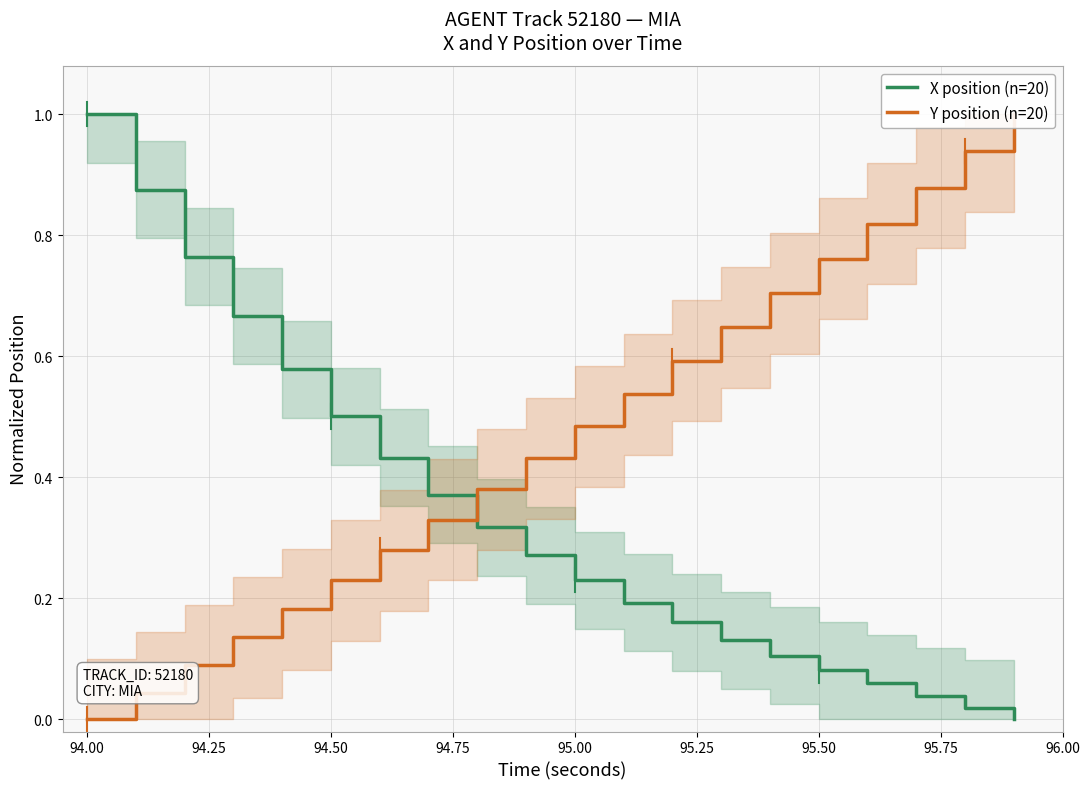

Which category has the highest value in the X position (n=20) series?

94.00